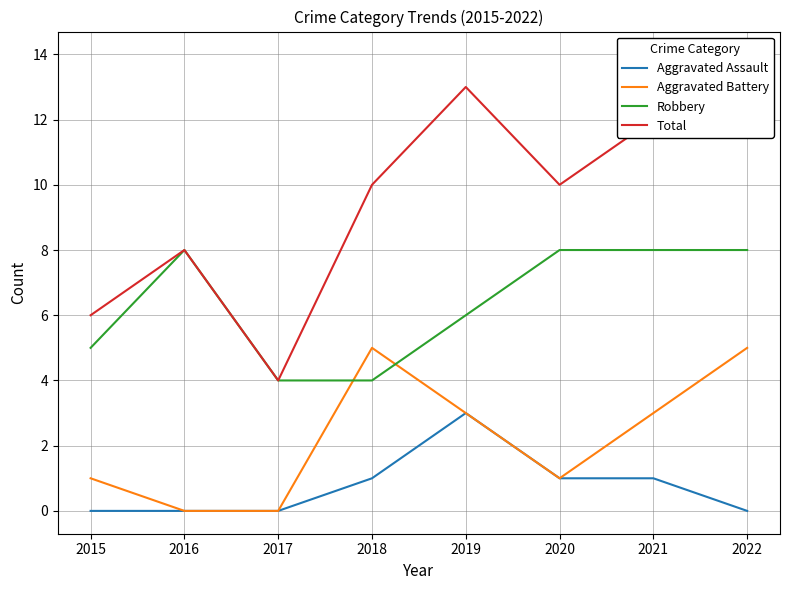

Is the value of Total at 2021 greater than the value of Aggravated Assault at 2018?

Yes